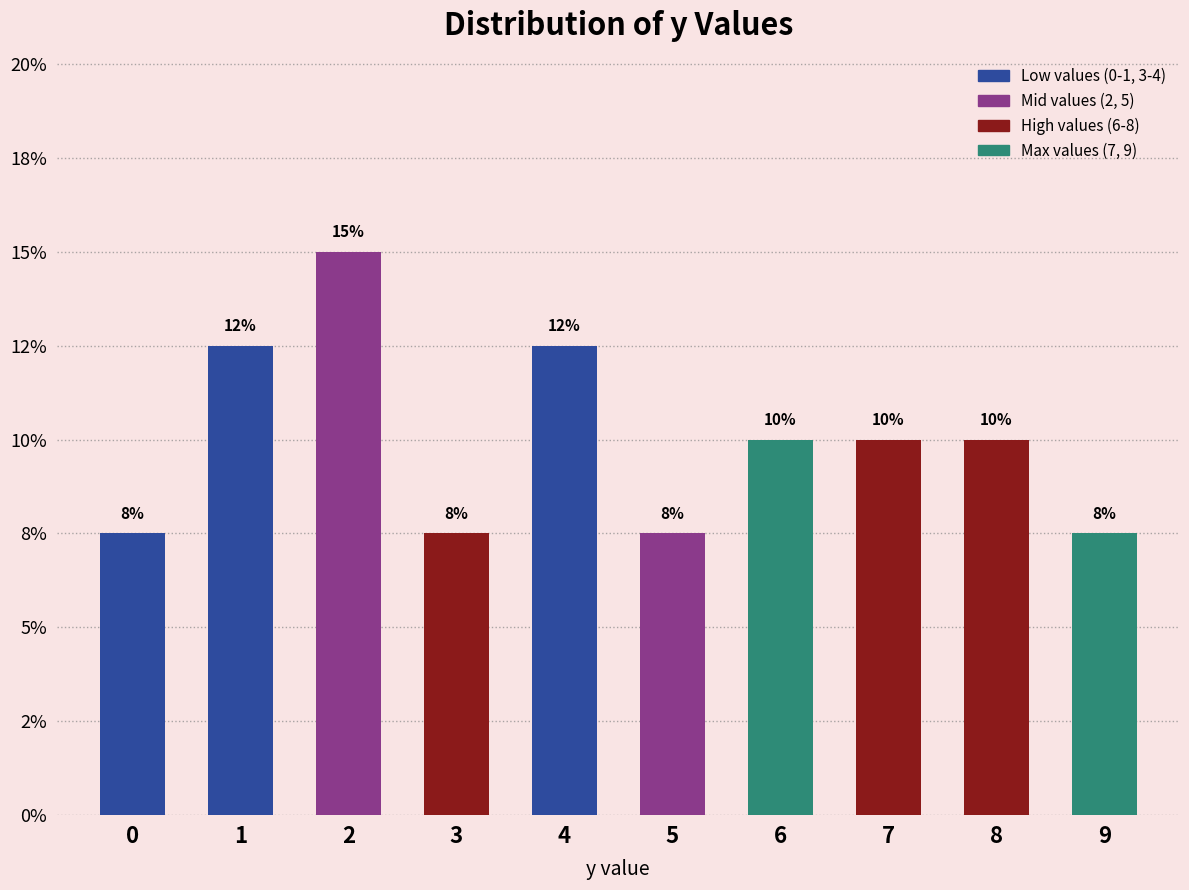

Does the chart contain any negative values?

No